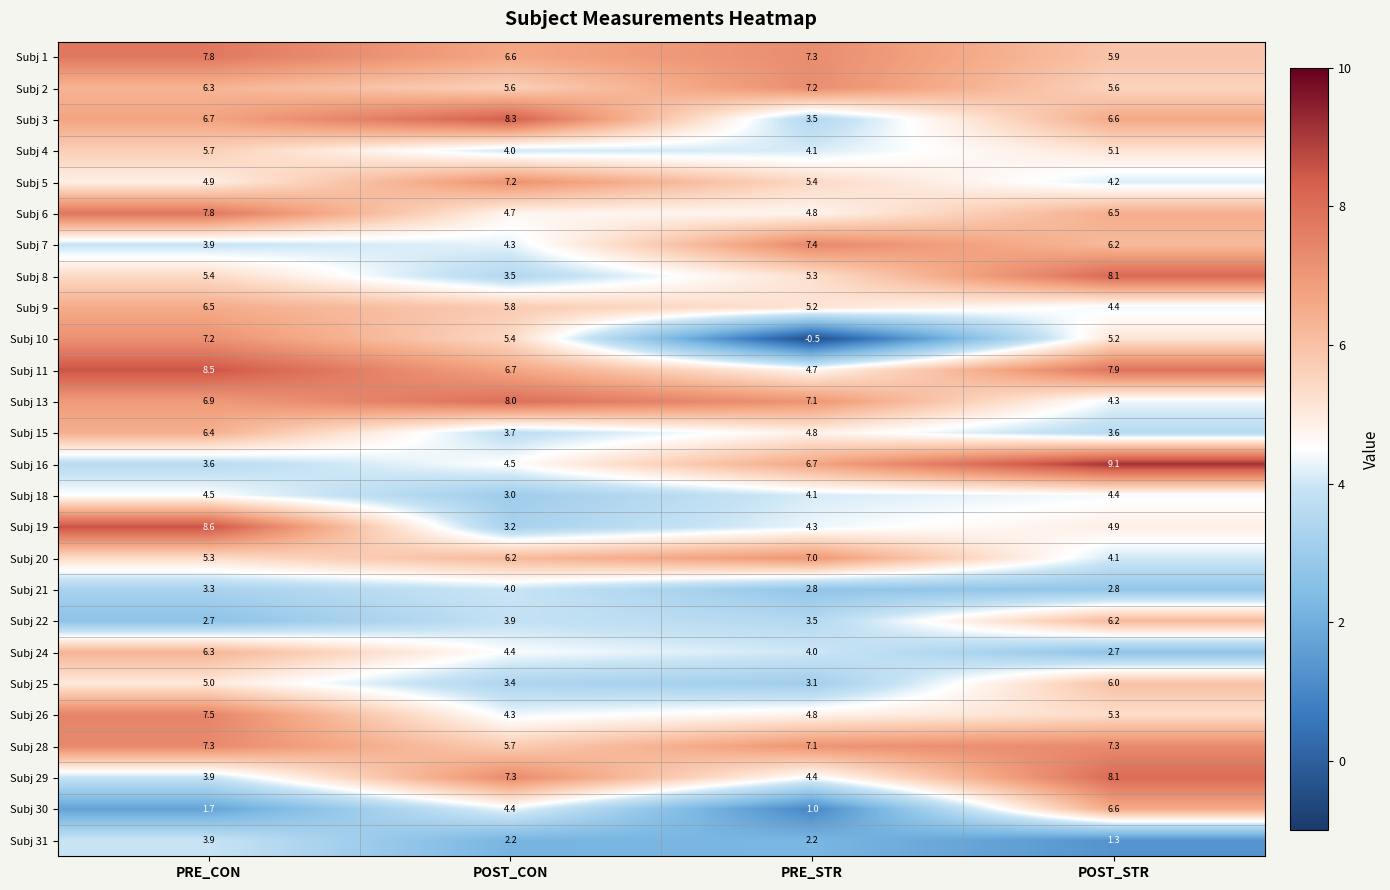

What value does the Subj 13 series have at POST_STR?

4.3